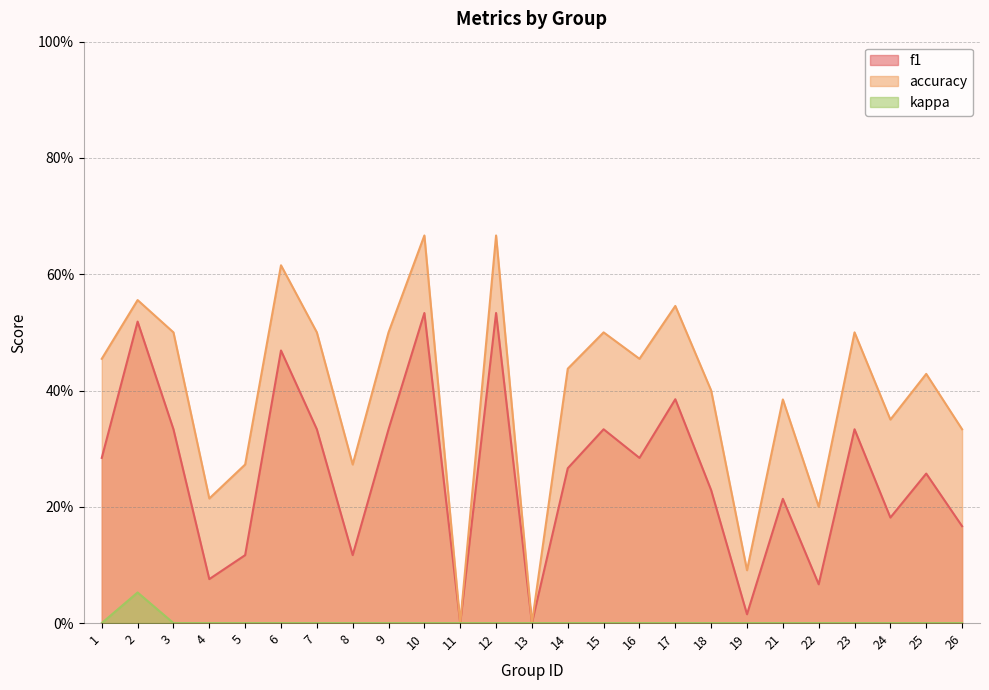

Which series has the largest range (max minus min)?

accuracy